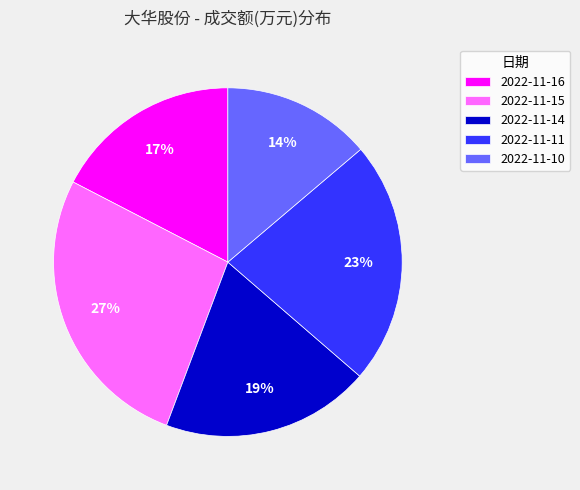

Which has a higher value, 2022-11-15 or 2022-11-10?

2022-11-15